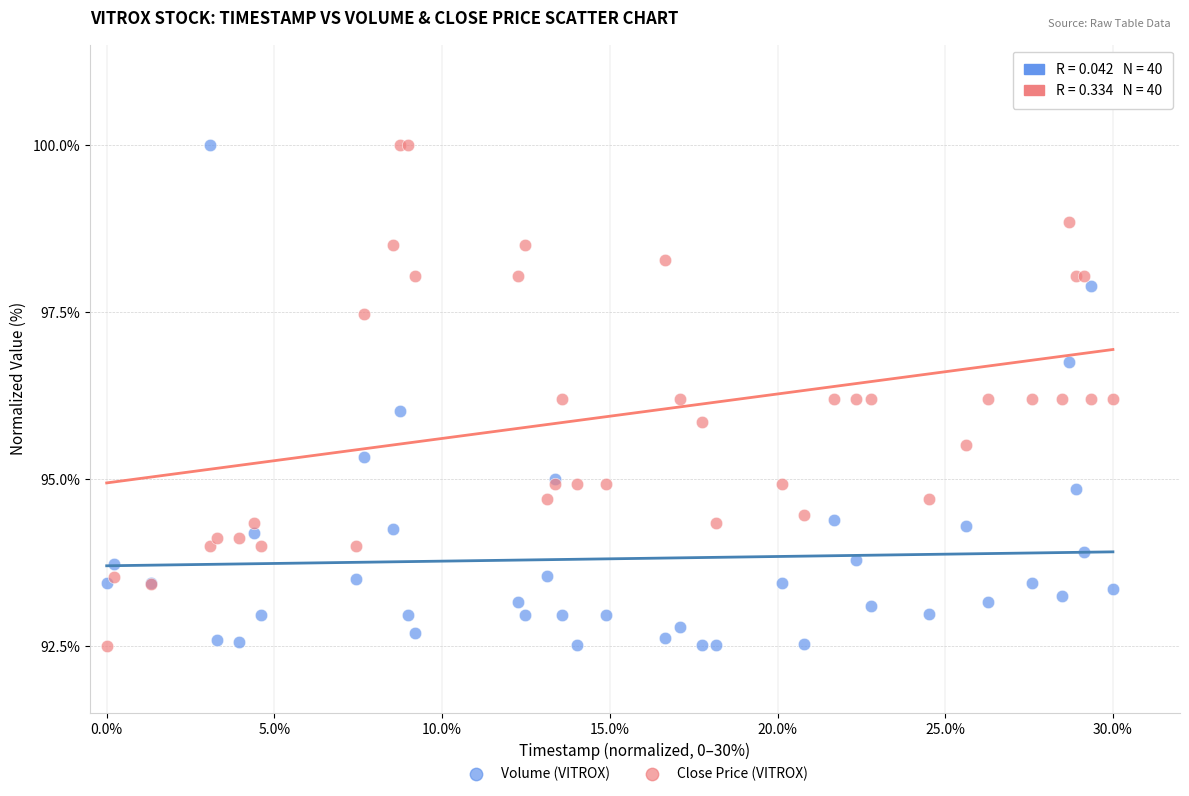

What is the X range (max minus min) for the scatter plot?

30.0